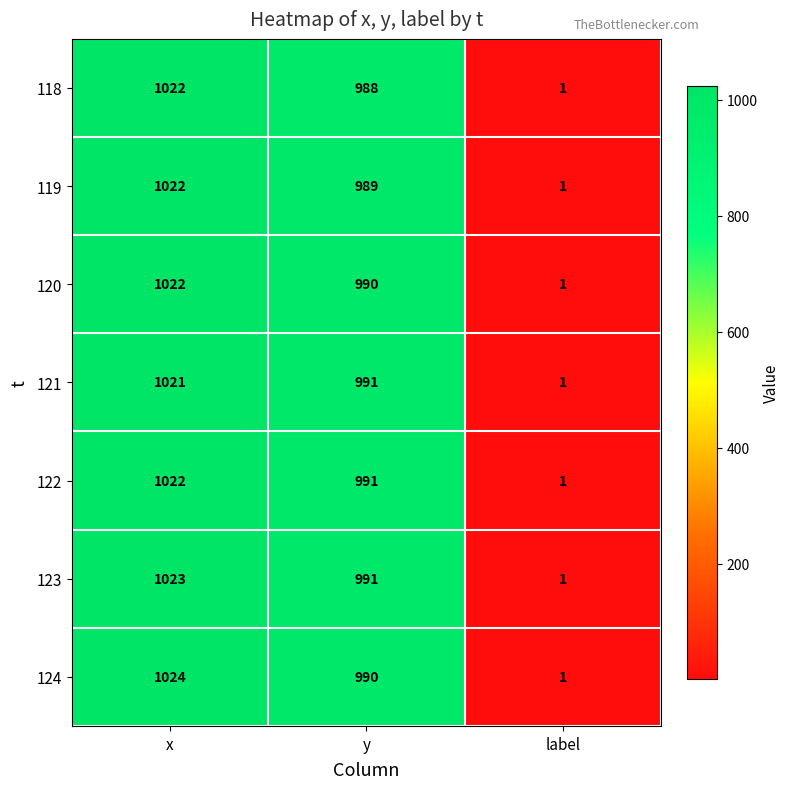

At which label does 123 first exceed 991?

x